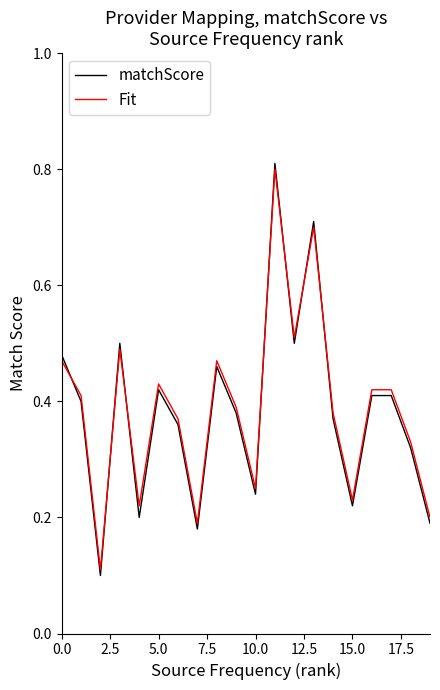

Which series has the widest spread of values?

matchScore